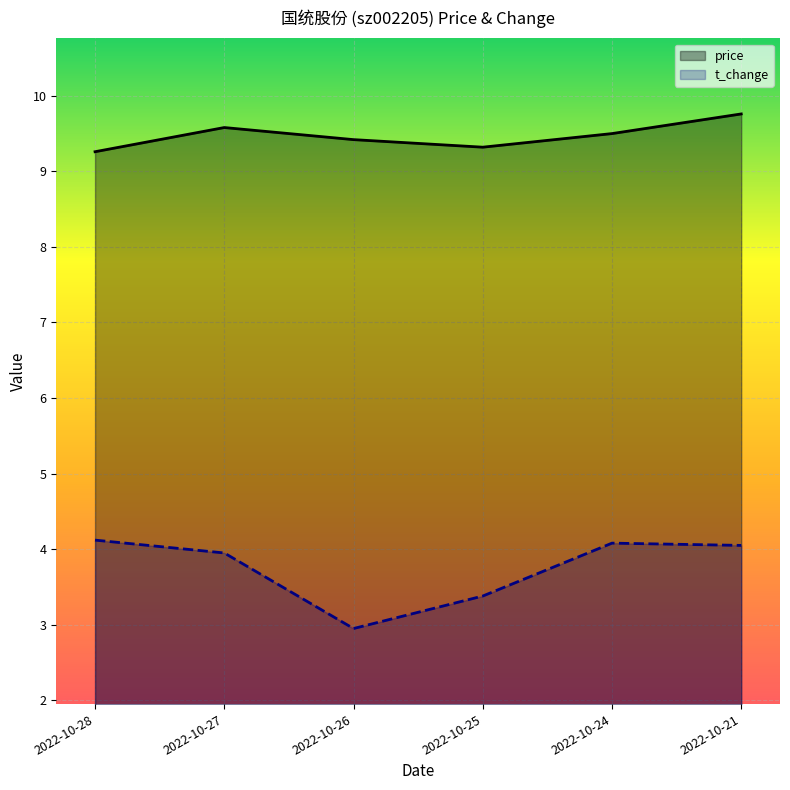

At which category does price reach its first local valley?

2022-10-25